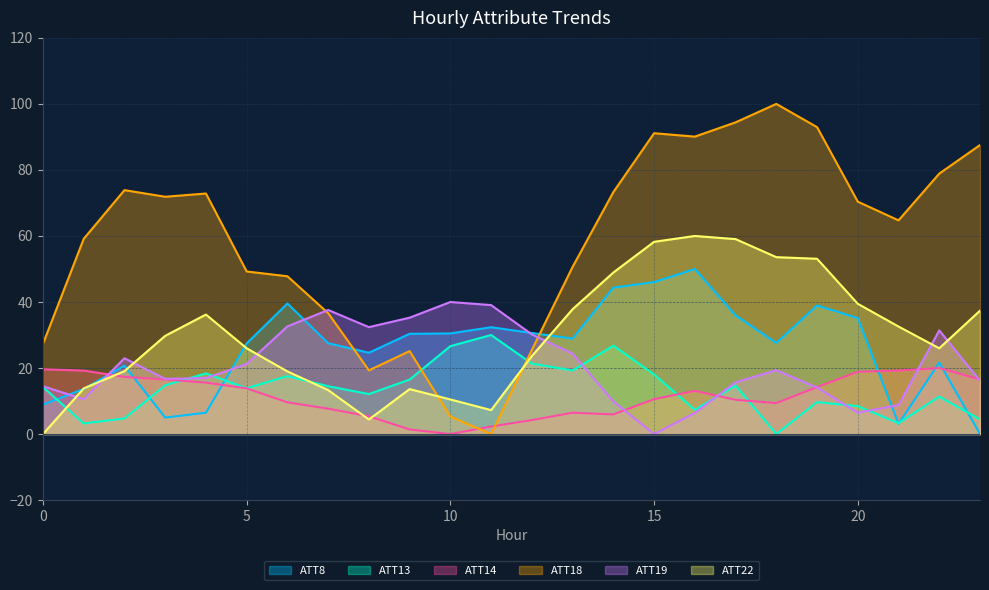

Which series changed the most between 2 and 11?

ATT18